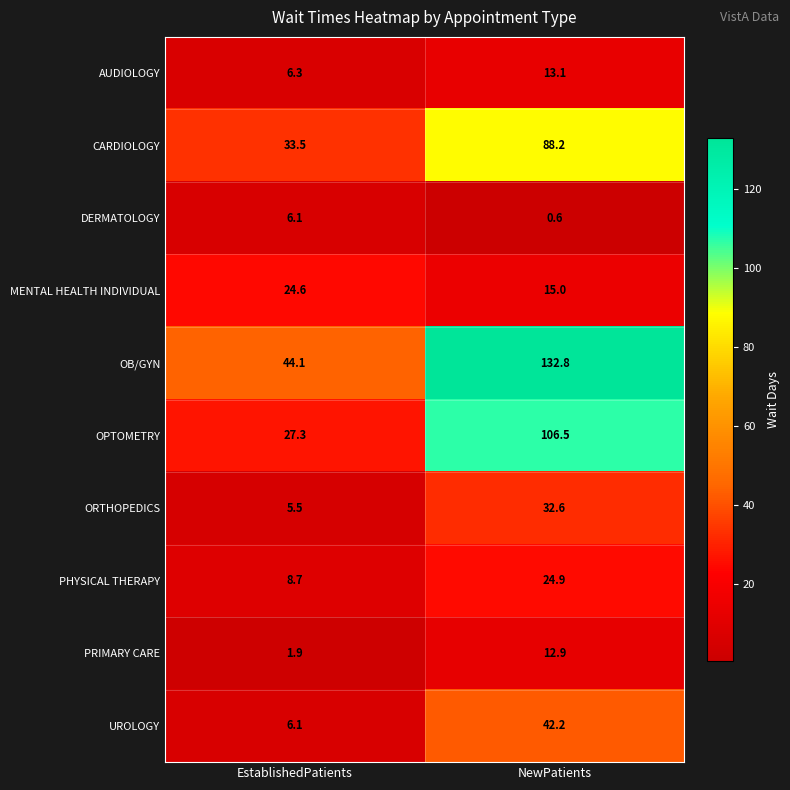

What is the approximate value of CARDIOLOGY at NewPatients?

88.2